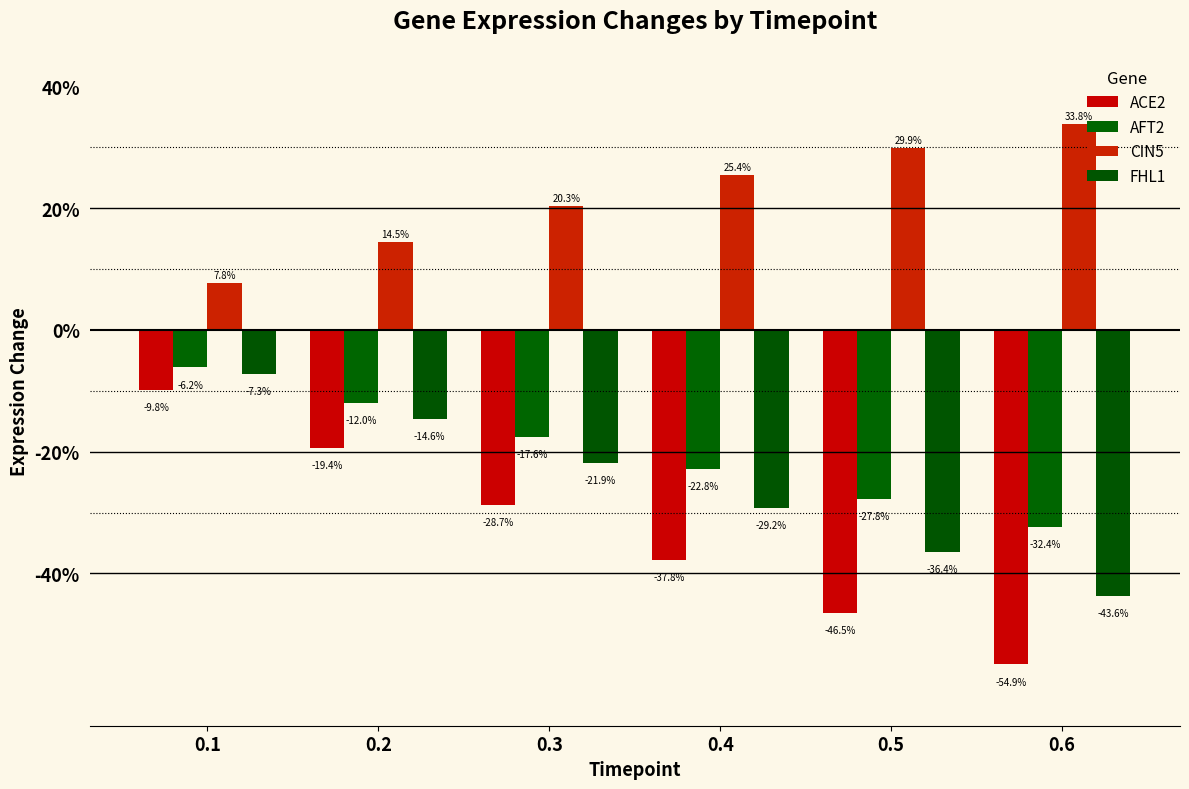

Does the chart contain any negative values?

Yes